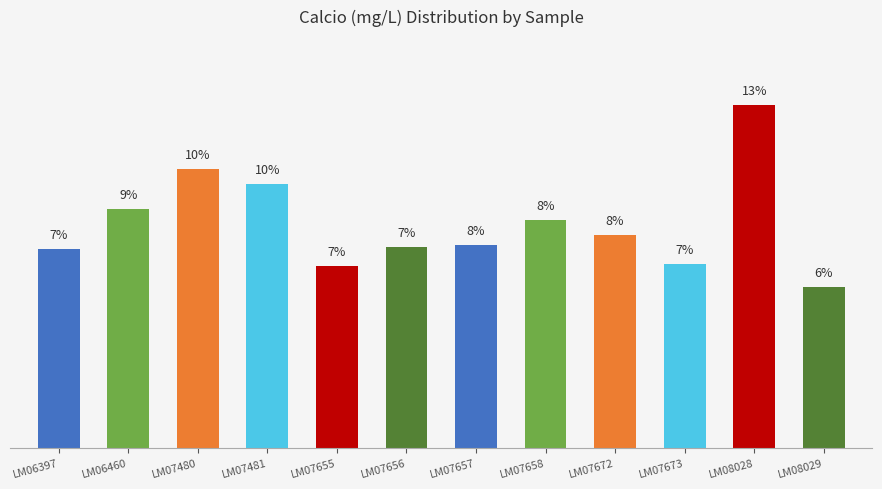

What is the value of the 2nd bar from the left?

8.9